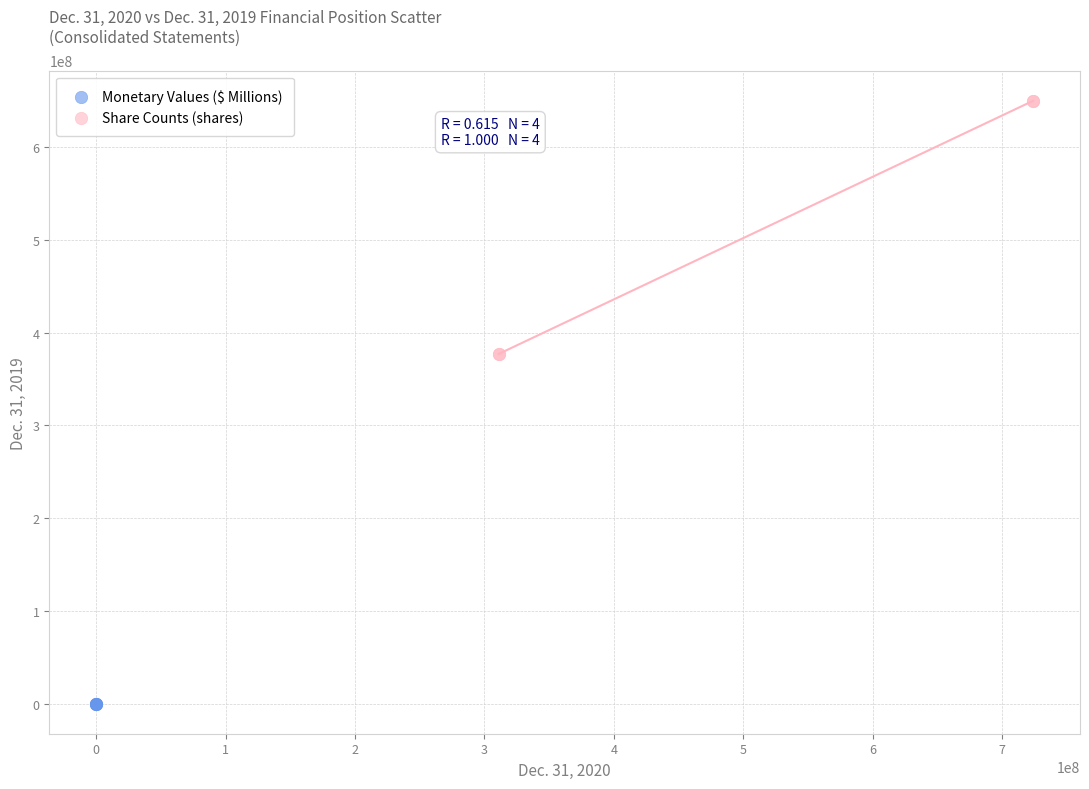

Which series contains the lowest Y value?

Monetary Values ($ Millions)